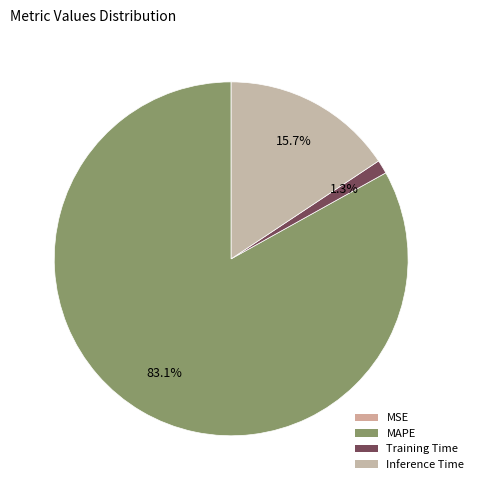

What is the largest slice in the pie chart?

MAPE